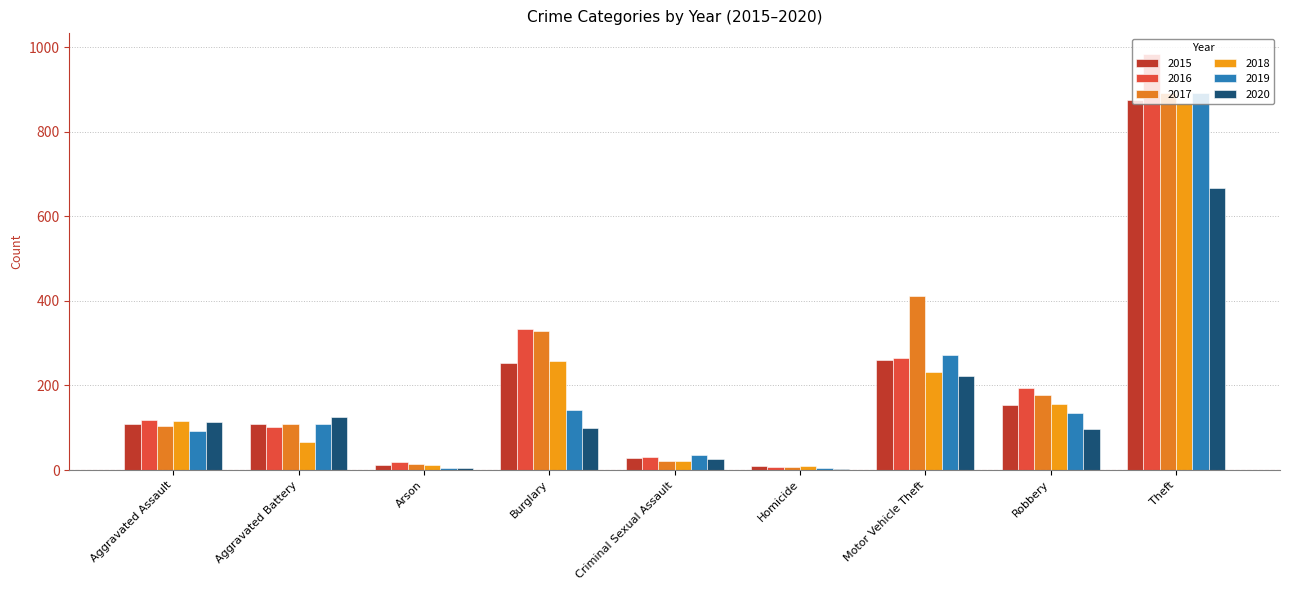

Are the bars grouped side by side (vs. stacked)?

Yes